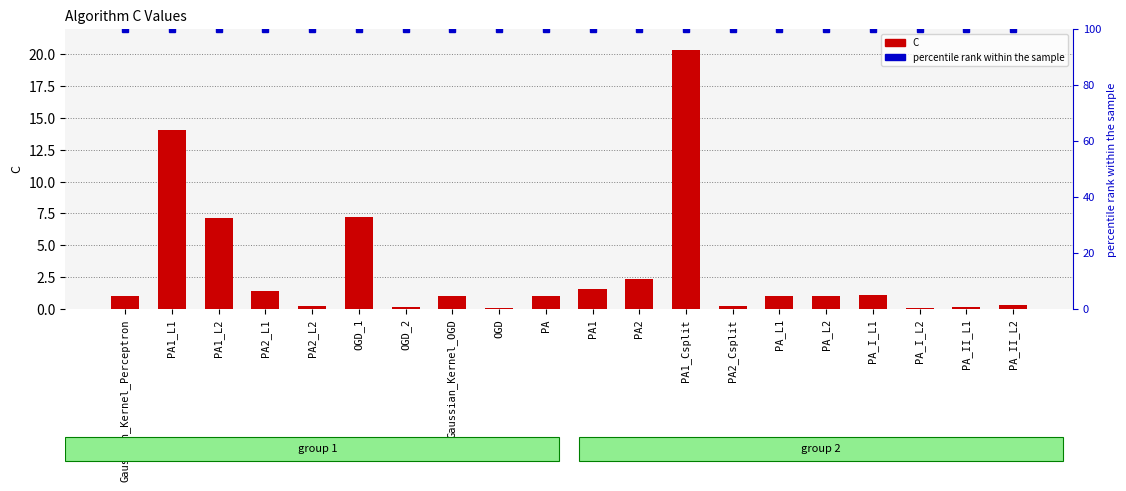

How many distinct data groups are displayed?

2